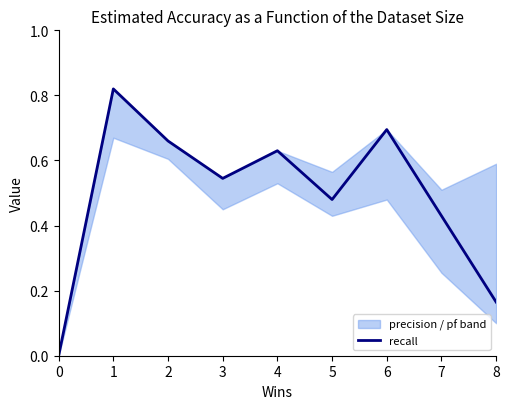

How many positive values are there?

8